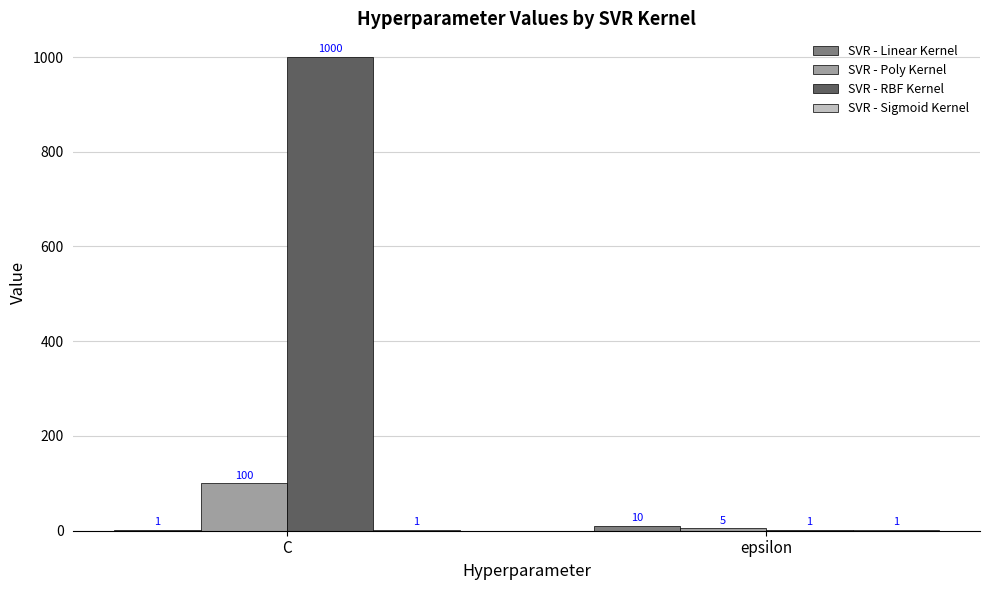

Which category has the highest value in the SVR - RBF Kernel series?

C